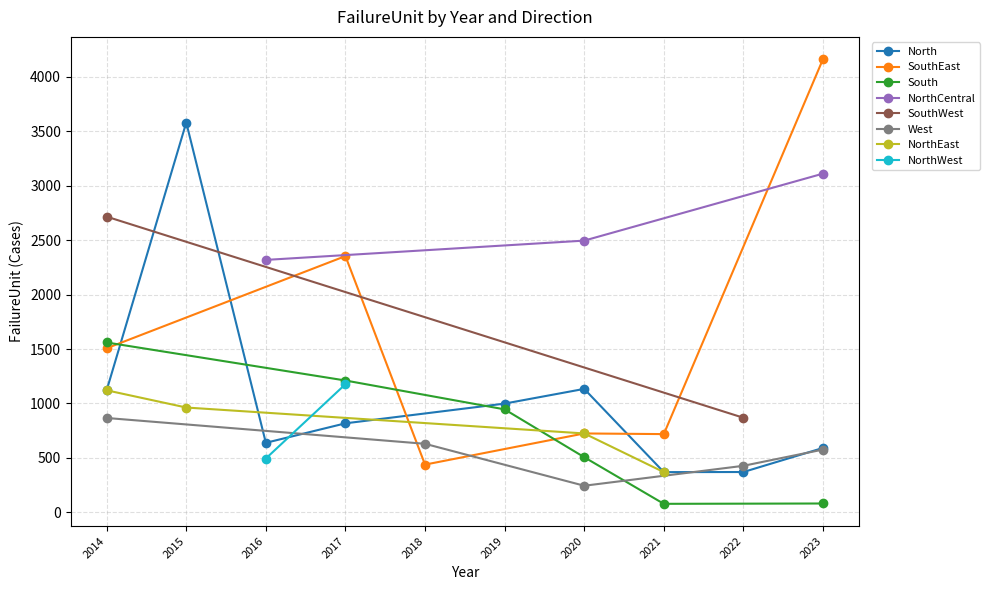

Which series has the largest total across all categories?

NorthCentral